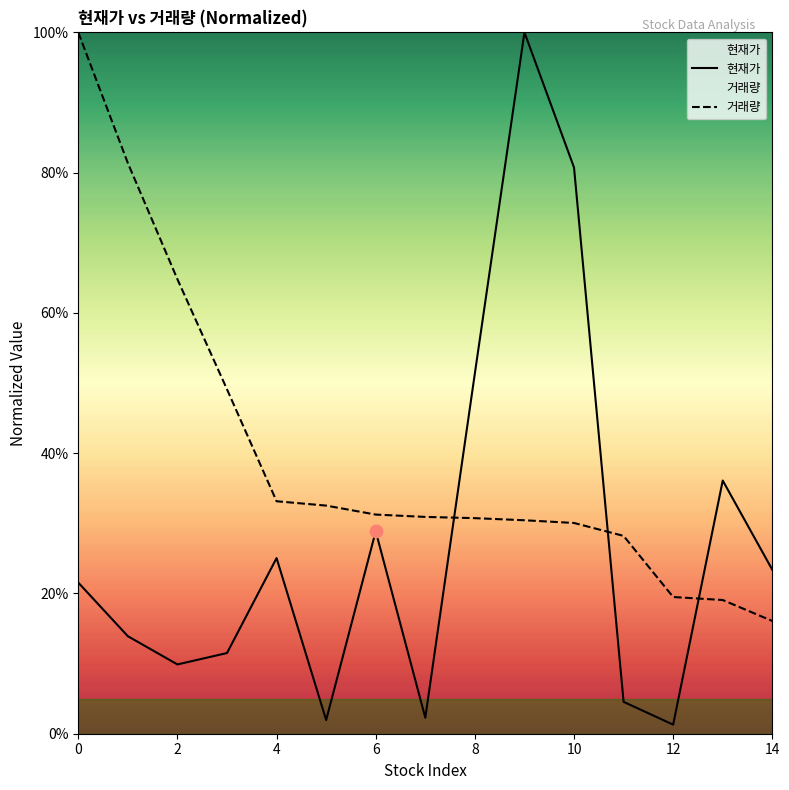

At how many categories does at least one series exceed 59?

5